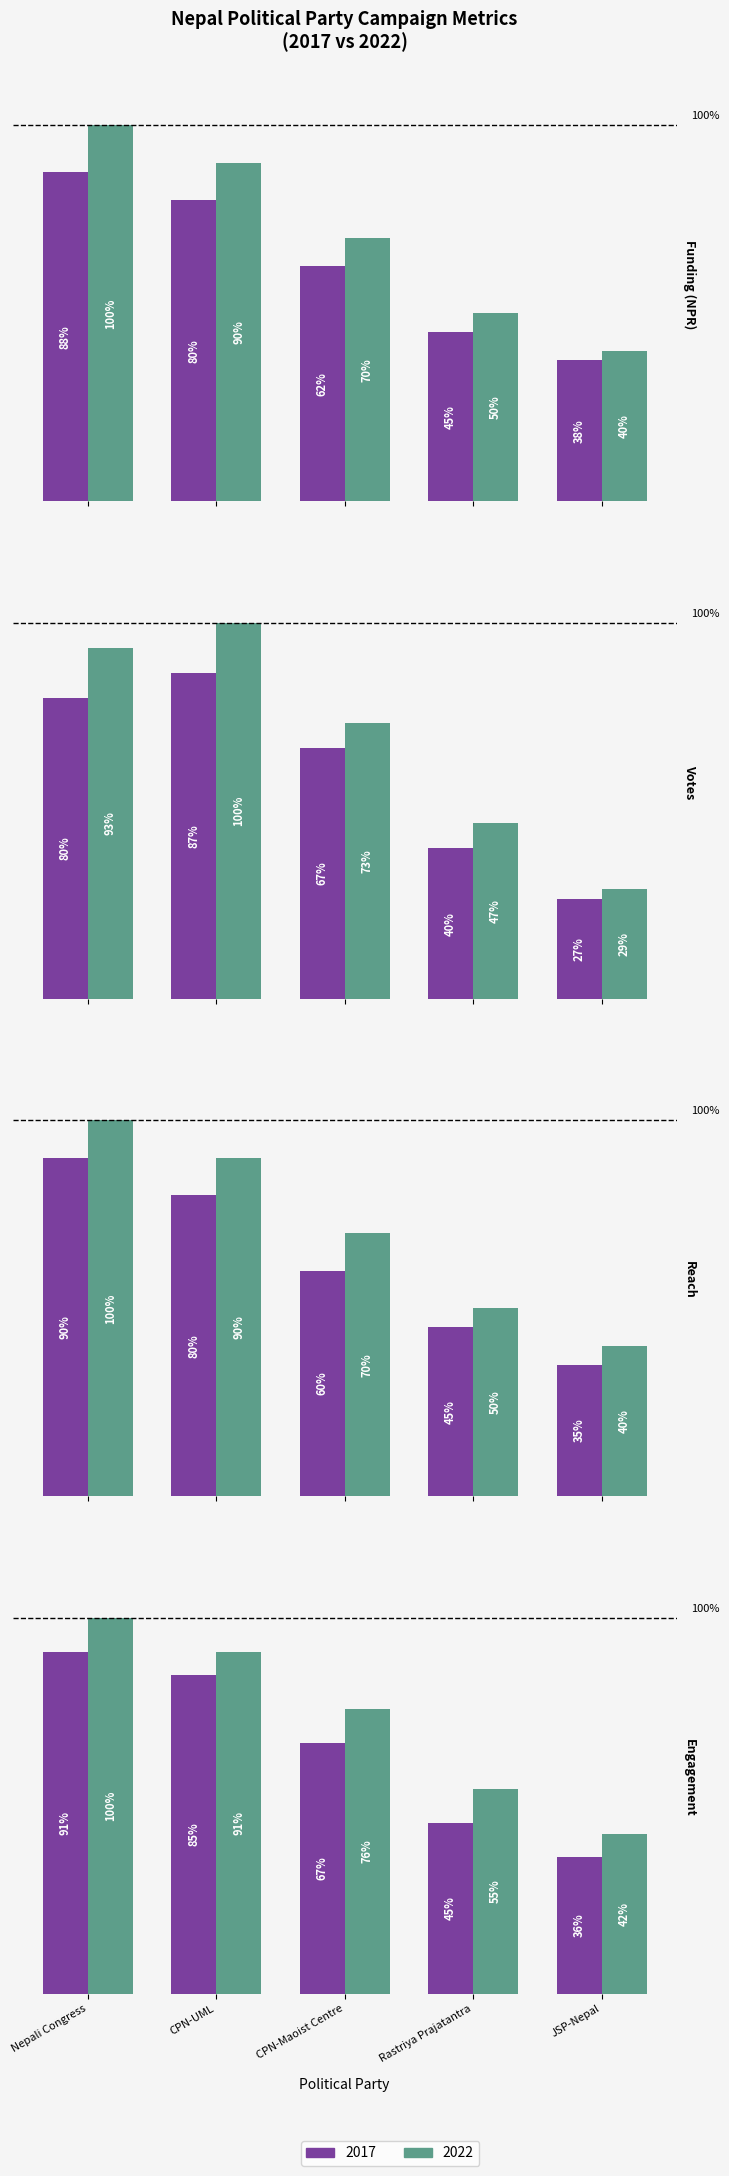

What is the difference between the maximum and second lowest values in the Funding (NPR) series?

24000000